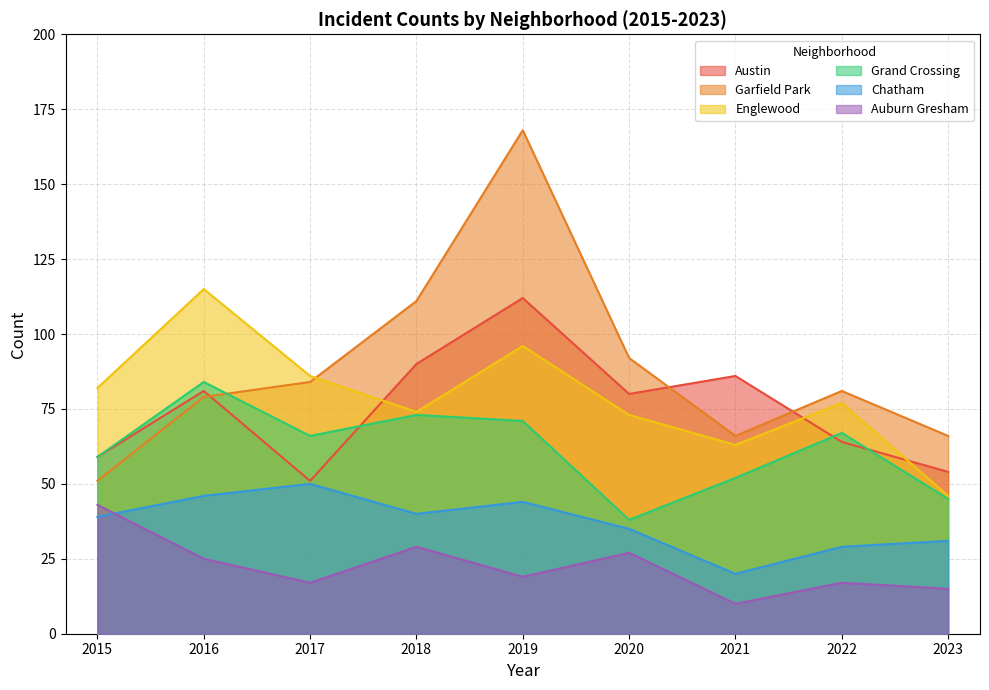

Reading left to right, transcribe all the data shown in this chart.

Austin: 2015=59	2016=81	2017=51	2018=90	2019=112	2020=80	2021=86	2022=64	2023=54
Garfield Park: 2015=51	2016=79	2017=84	2018=111	2019=168	2020=92	2021=66	2022=81	2023=66
Englewood: 2015=82	2016=115	2017=86	2018=74	2019=96	2020=73	2021=63	2022=77	2023=46
Grand Crossing: 2015=59	2016=84	2017=66	2018=73	2019=71	2020=38	2021=52	2022=67	2023=45
Chatham: 2015=39	2016=46	2017=50	2018=40	2019=44	2020=35	2021=20	2022=29	2023=31
Auburn Gresham: 2015=43	2016=25	2017=17	2018=29	2019=19	2020=27	2021=10	2022=17	2023=15